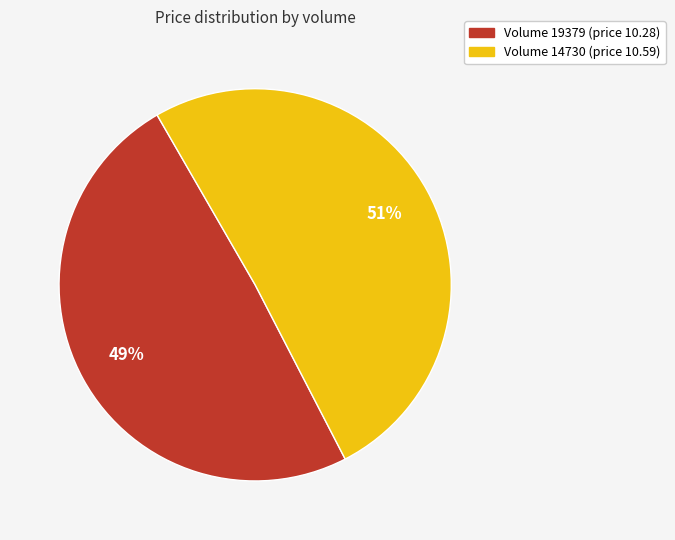

Rank the categories by value from highest to lowest.

Volume 14730 (price 10.59), Volume 19379 (price 10.28)